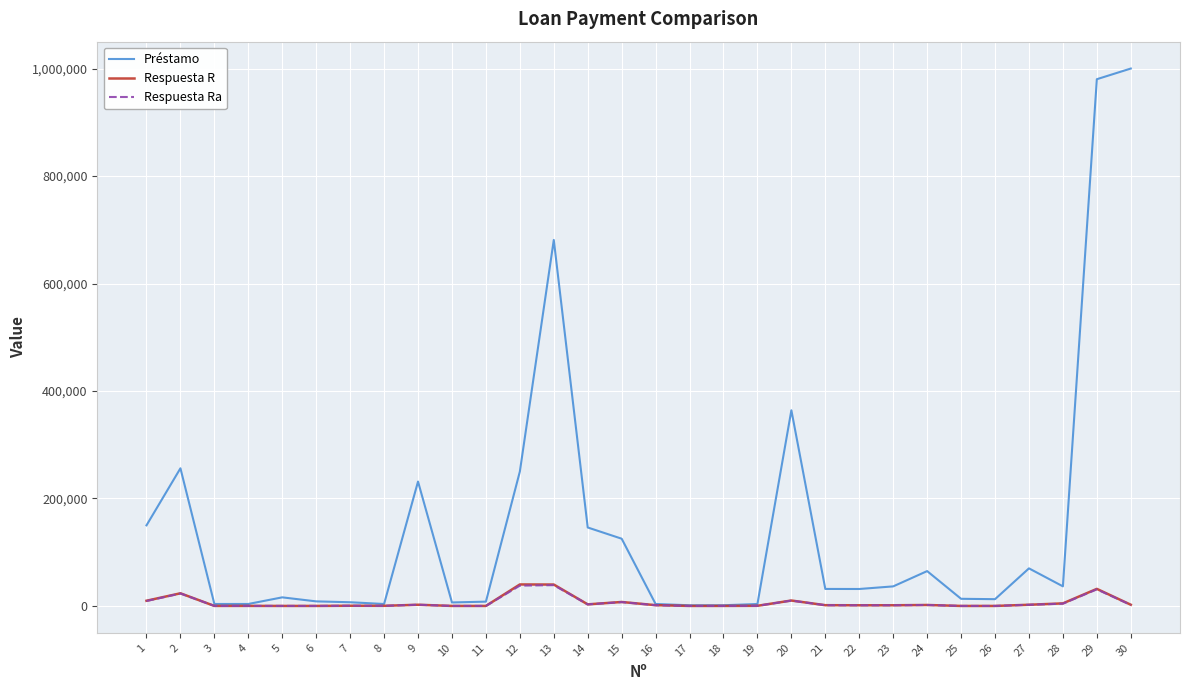

True or false: Respuesta R and Respuesta Ra intersect in this chart.

False